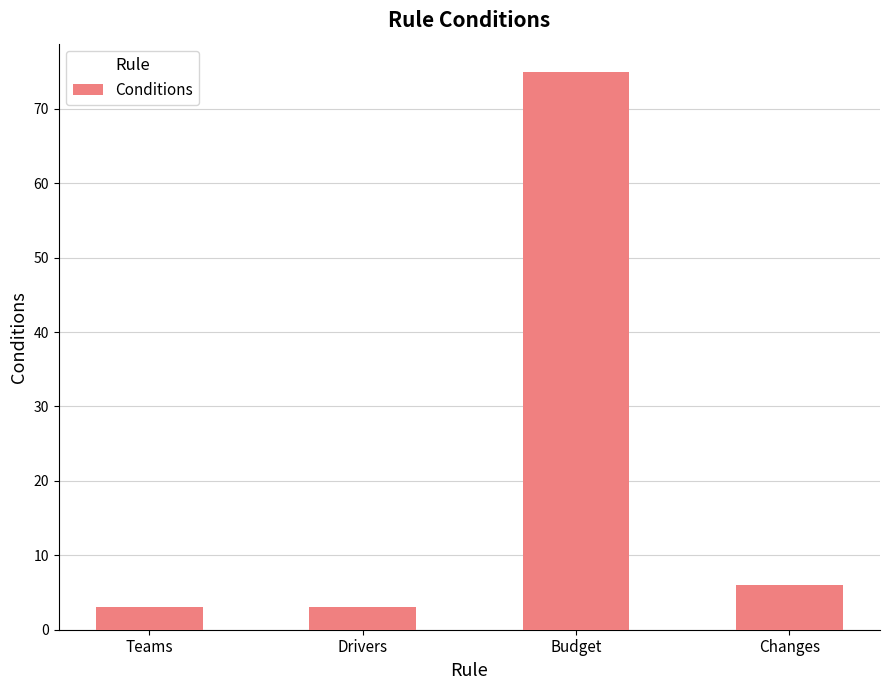

Which label corresponds to the largest value in the chart?

Budget